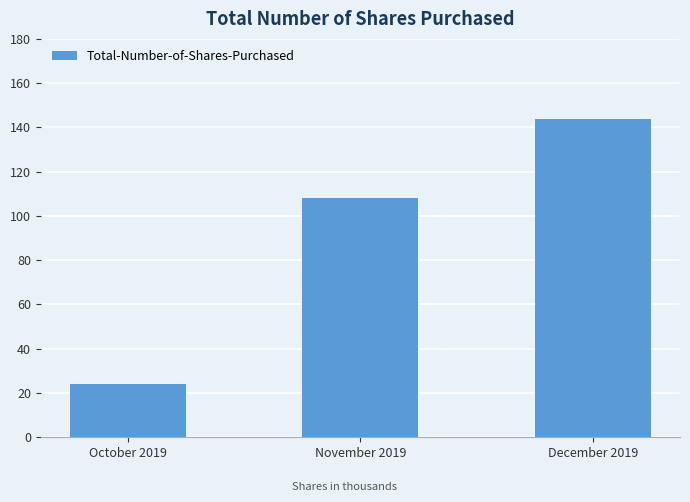

True or false: the data shows 24 at October 2019.

True